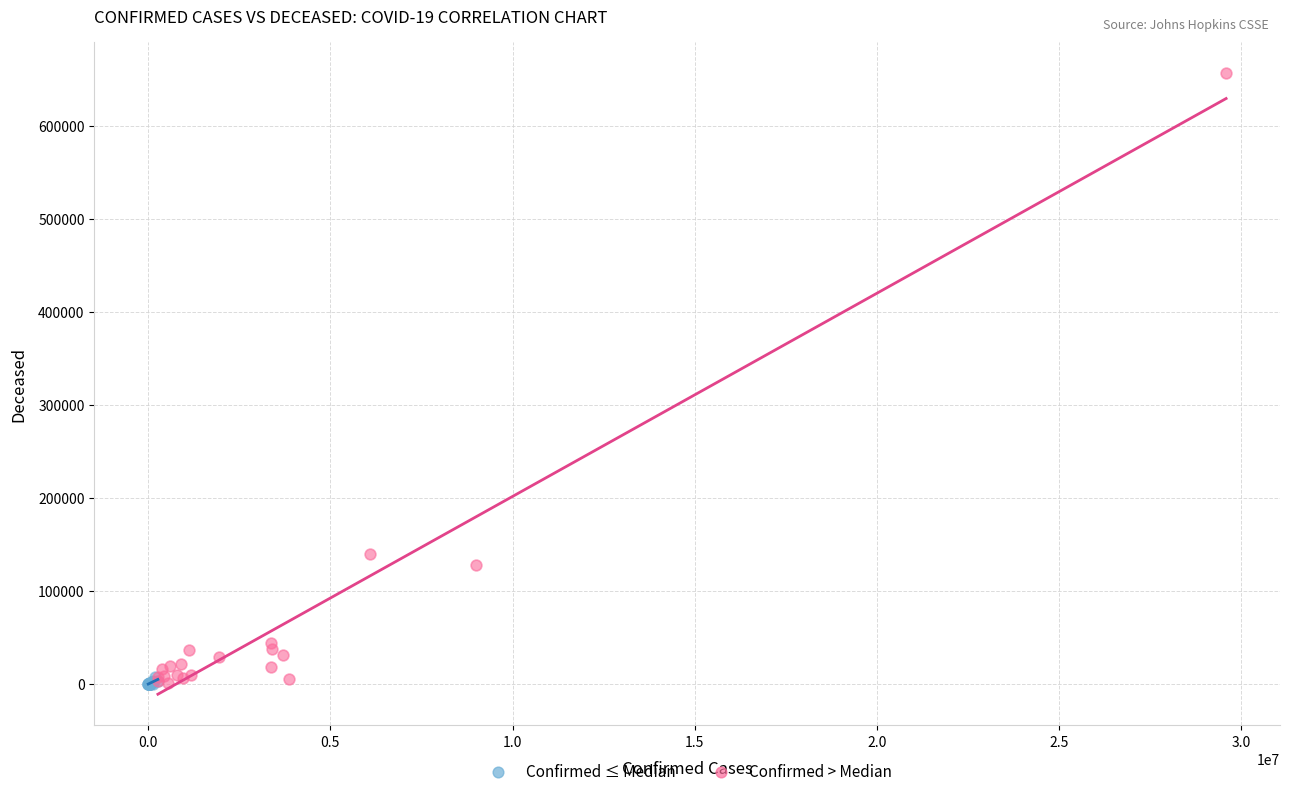

Which series has the widest spread of Y values?

Confirmed > Median